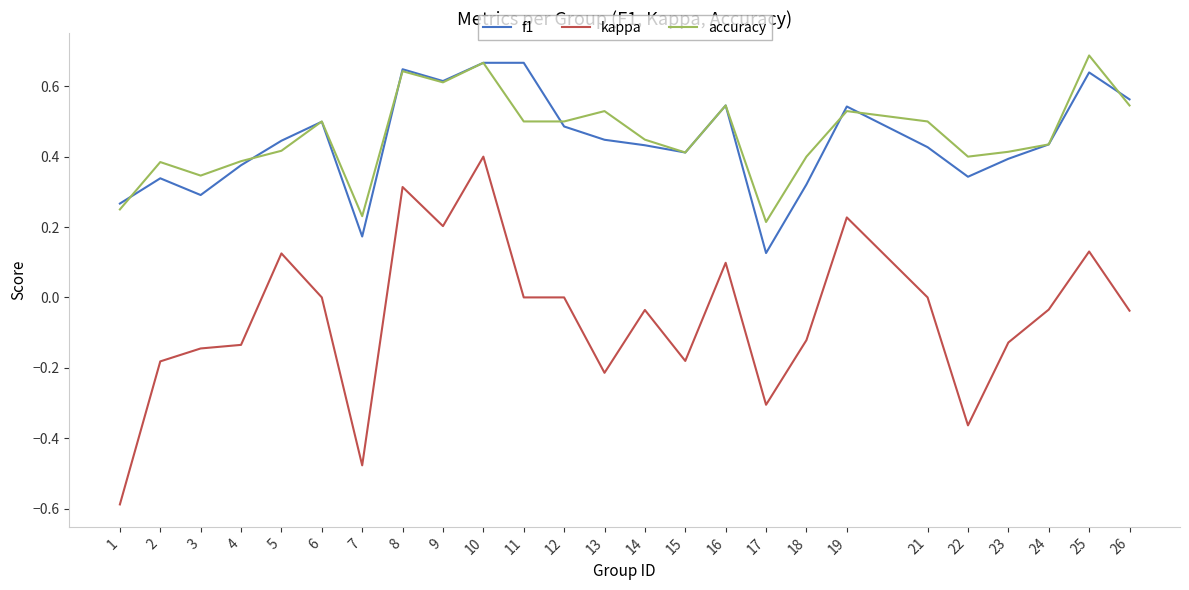

True or false: accuracy and kappa cross at least once.

False